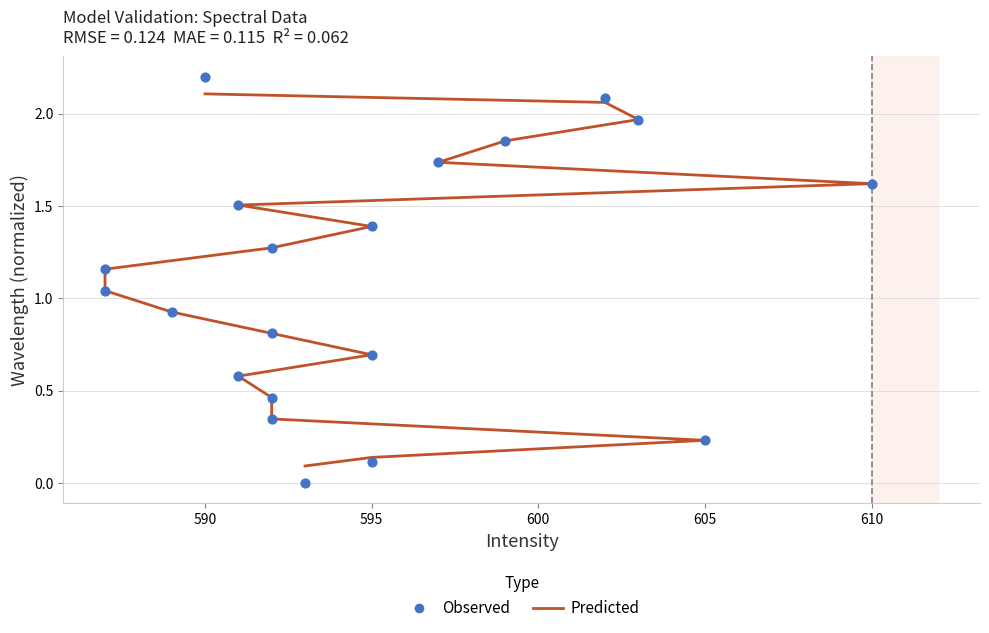

At how many categories does at least one series exceed 0?

20